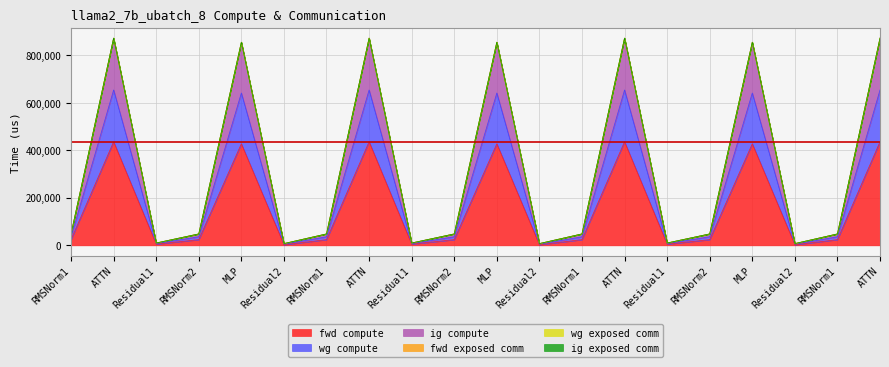

What is the total value across all series at RMSNorm1?

120225.7